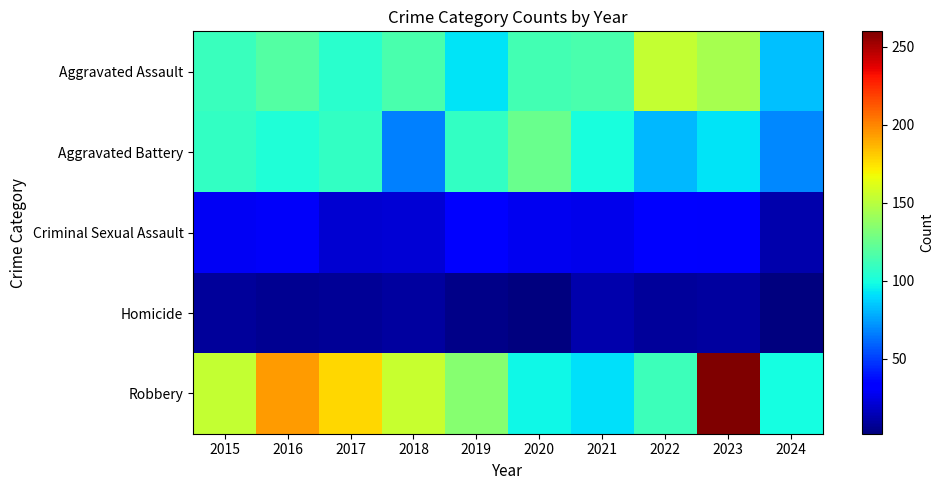

What is the difference between the highest and lowest values at 2019?

130